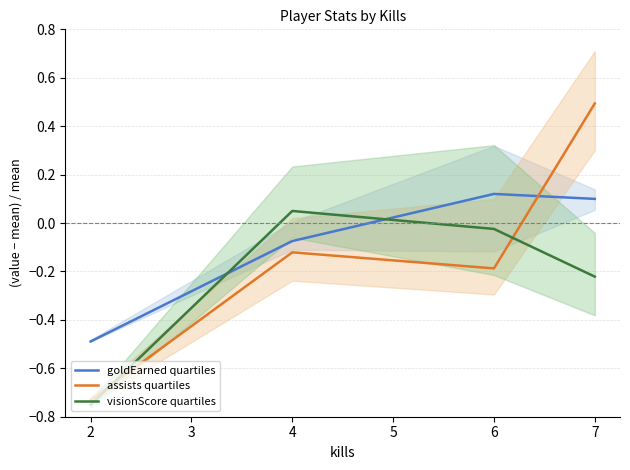

List the series in order of their peak value, lowest first.

visionScore quartiles, goldEarned quartiles, assists quartiles